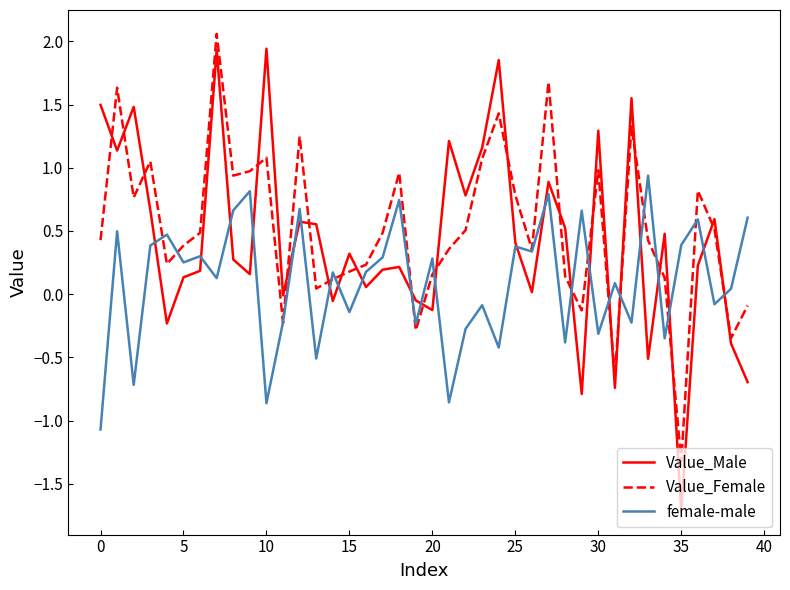

Which series has the widest spread of values?

Value_Male